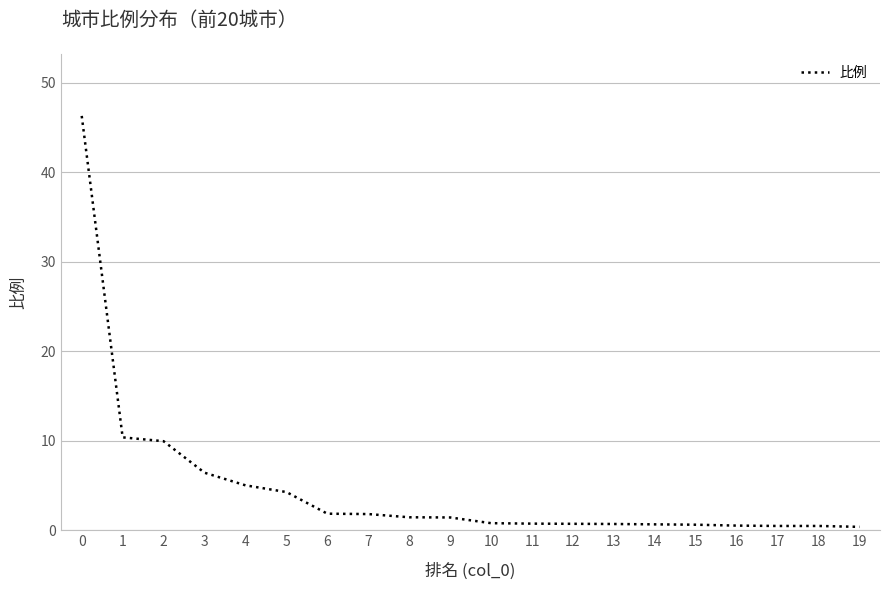

What is the difference between the values at 5 and 8?

2.8